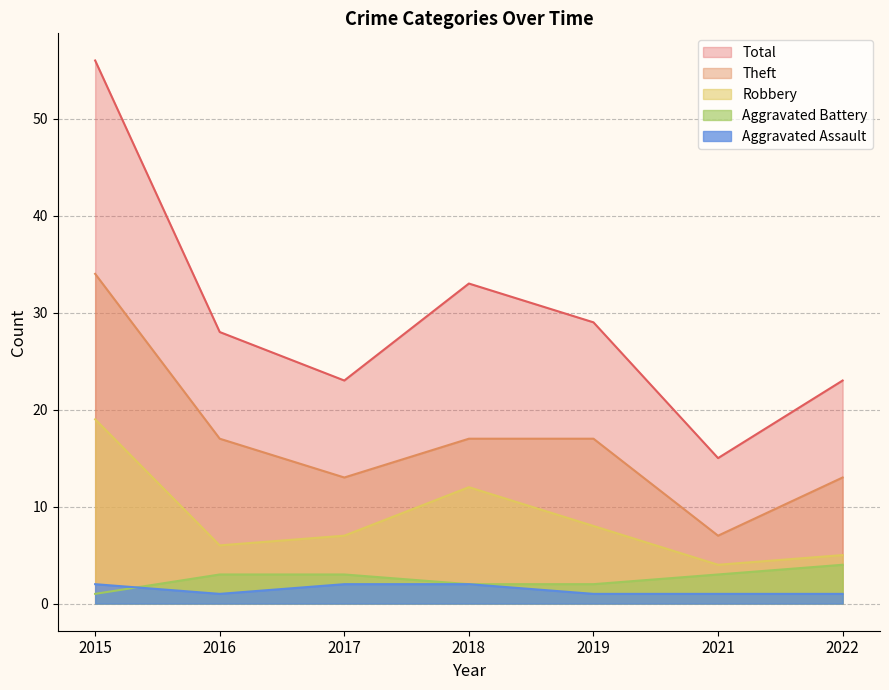

True or false: Robbery has a value of 5 at 2022.

True